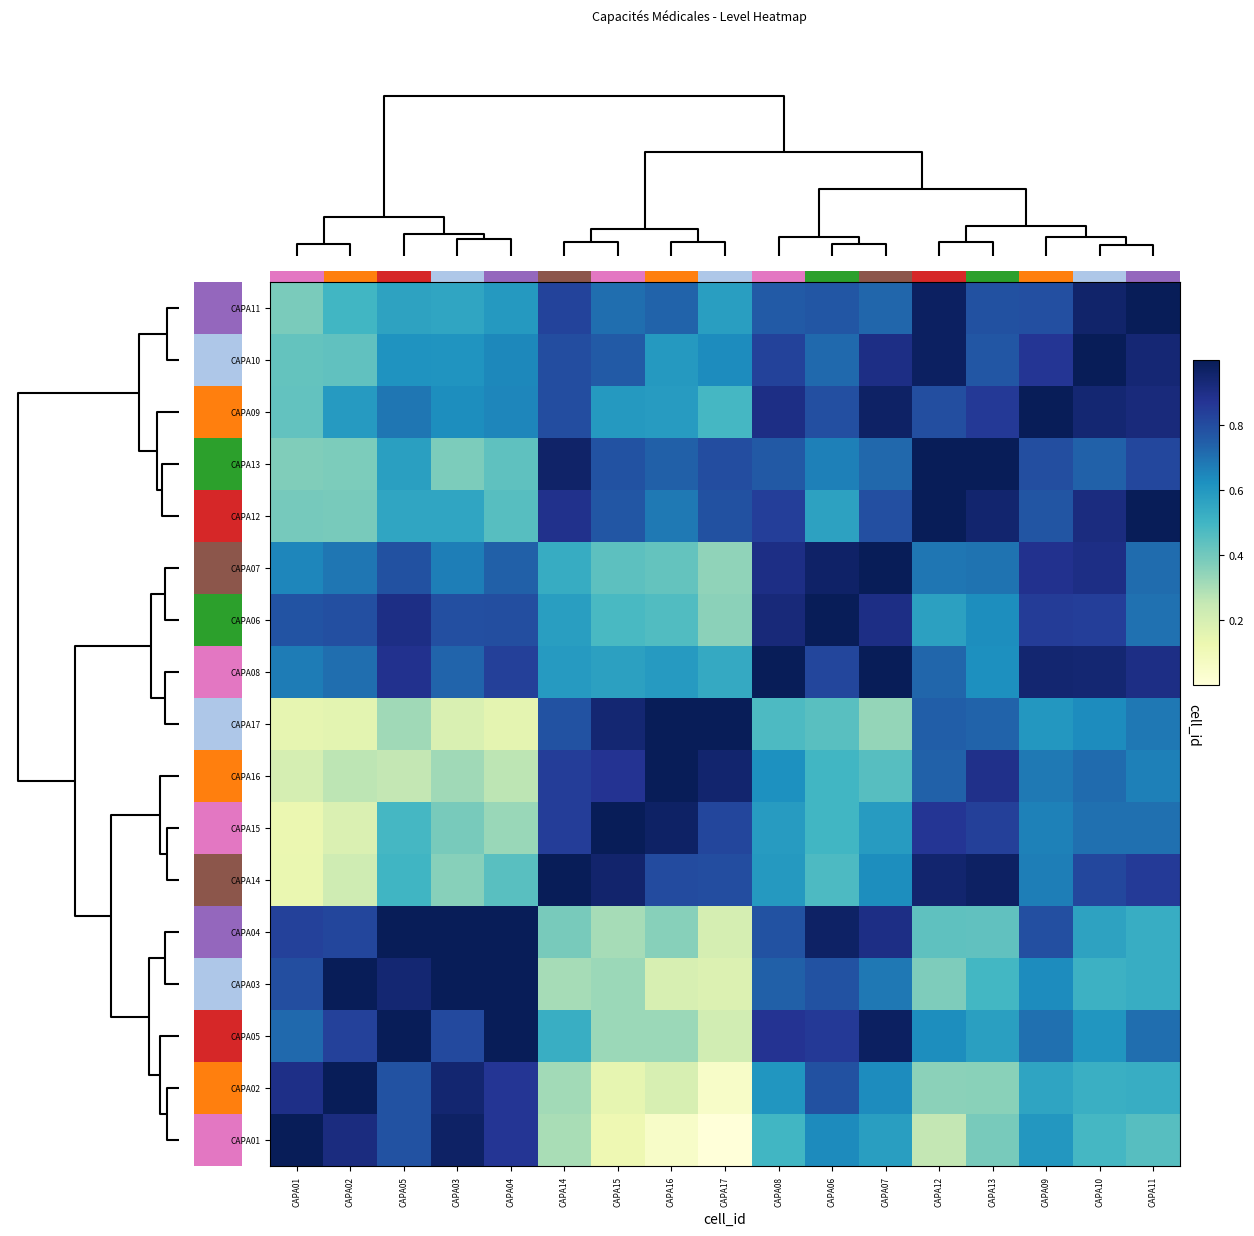

True or false: CAPA03 has a value of 0.2 at CAPA12.

False